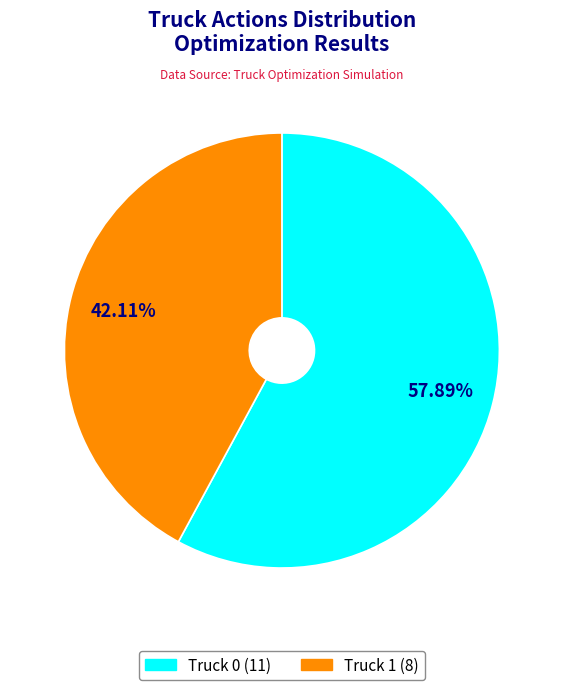

How many slices are in this pie chart?

2